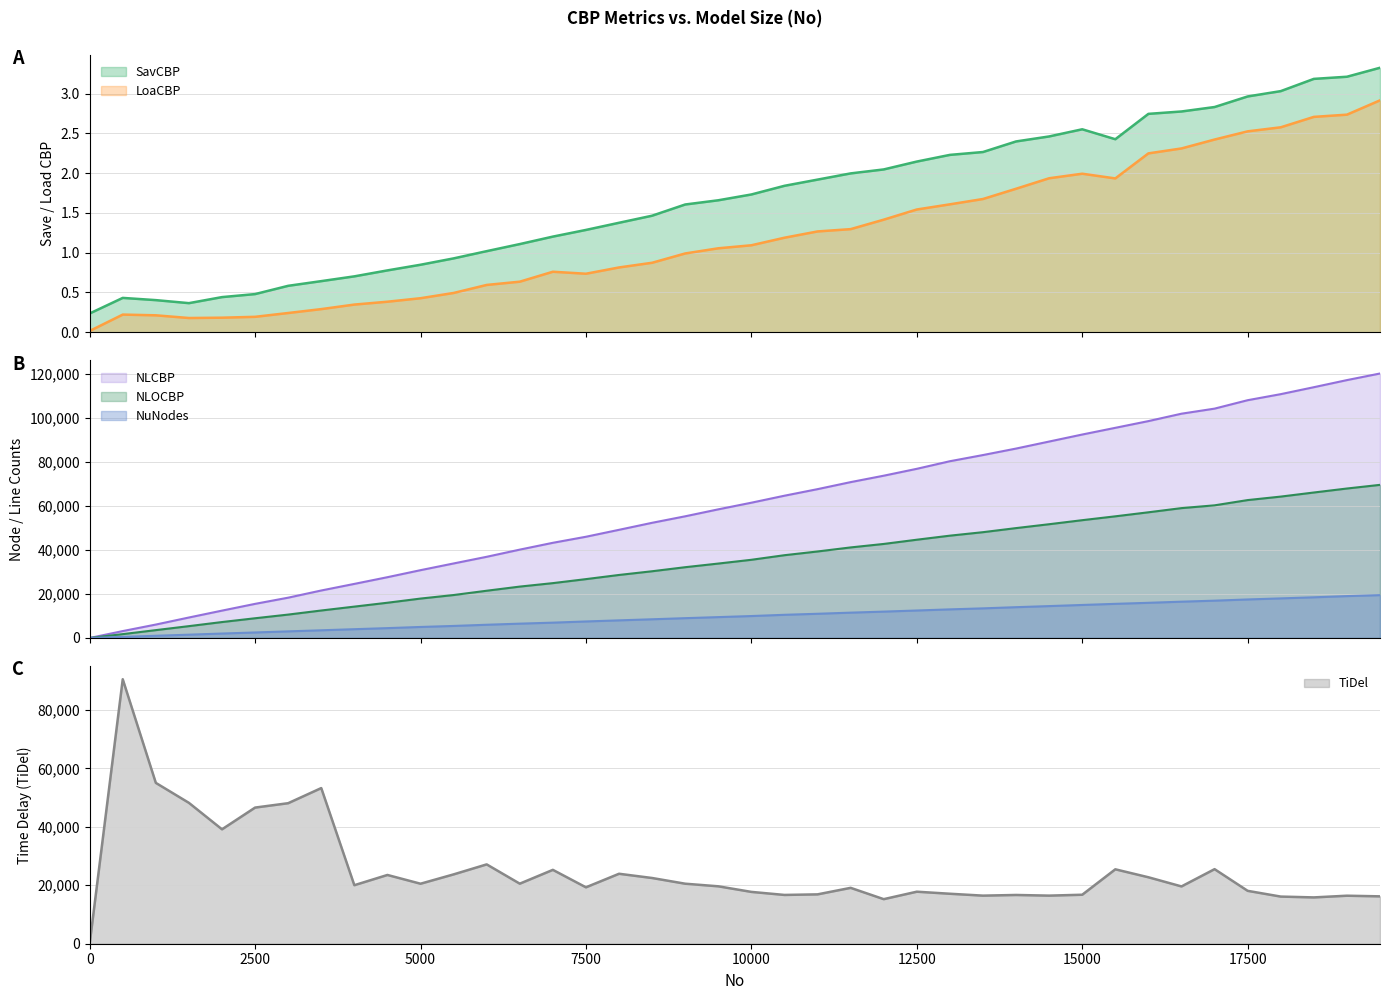

True or false: SavCBP and LoaCBP cross at least once.

False